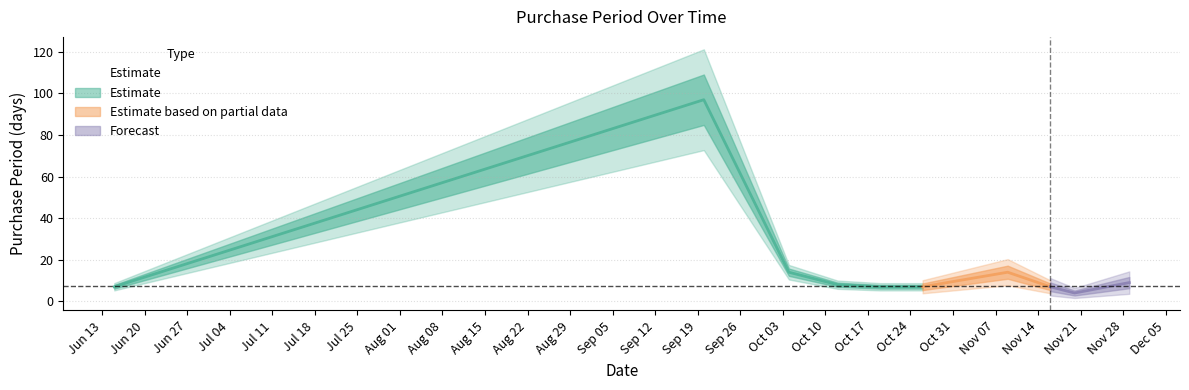

What is the ratio of the value at 2017-10-26 to the value at 2017-11-29?

0.8